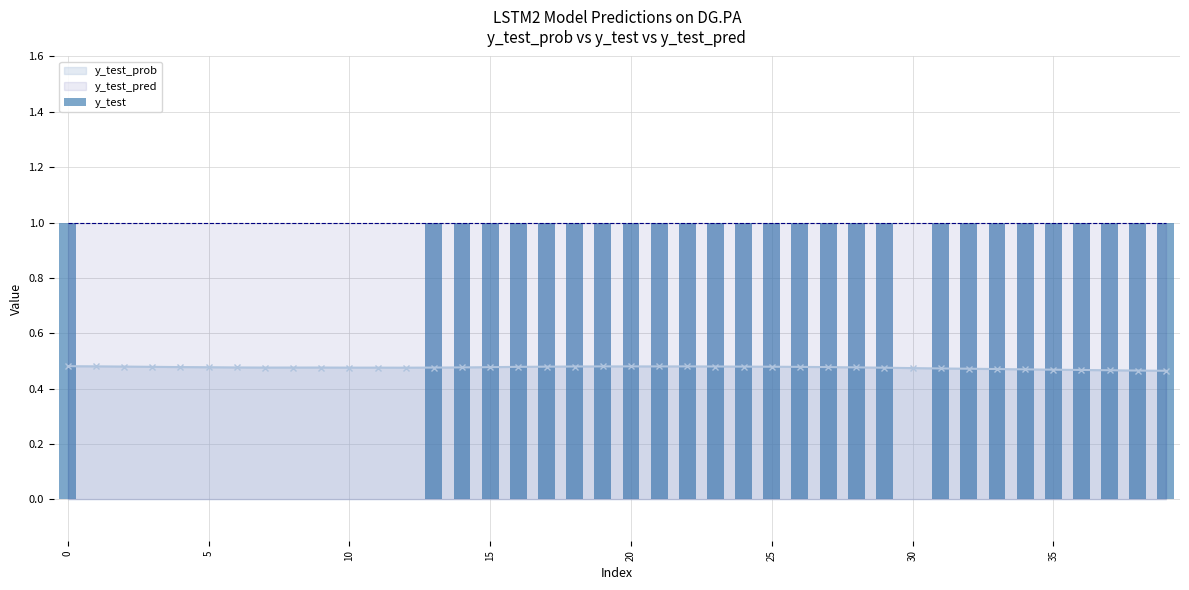

What is the difference between the maximum and minimum values?

1